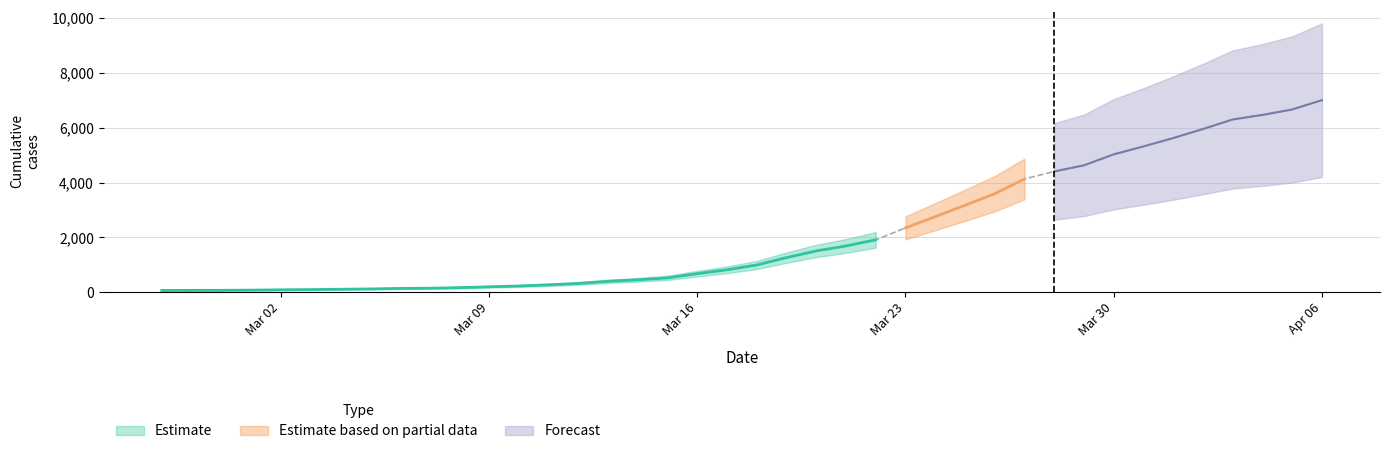

Rank the categories by value from highest to lowest.

2020-04-06, 2020-04-05, 2020-04-04, 2020-04-03, 2020-04-02, 2020-04-01, 2020-03-31, 2020-03-30, 2020-03-29, 2020-03-28, 2020-03-27, 2020-03-26, 2020-03-25, 2020-03-24, 2020-03-23, 2020-03-22, 2020-03-21, 2020-03-20, 2020-03-19, 2020-03-18, 2020-03-17, 2020-03-16, 2020-03-15, 2020-03-14, 2020-03-13, 2020-03-12, 2020-03-11, 2020-03-10, 2020-03-09, 2020-03-08, 2020-03-07, 2020-03-06, 2020-03-05, 2020-03-04, 2020-03-03, 2020-03-02, 2020-03-01, 2020-02-29, 2020-02-28, 2020-02-27